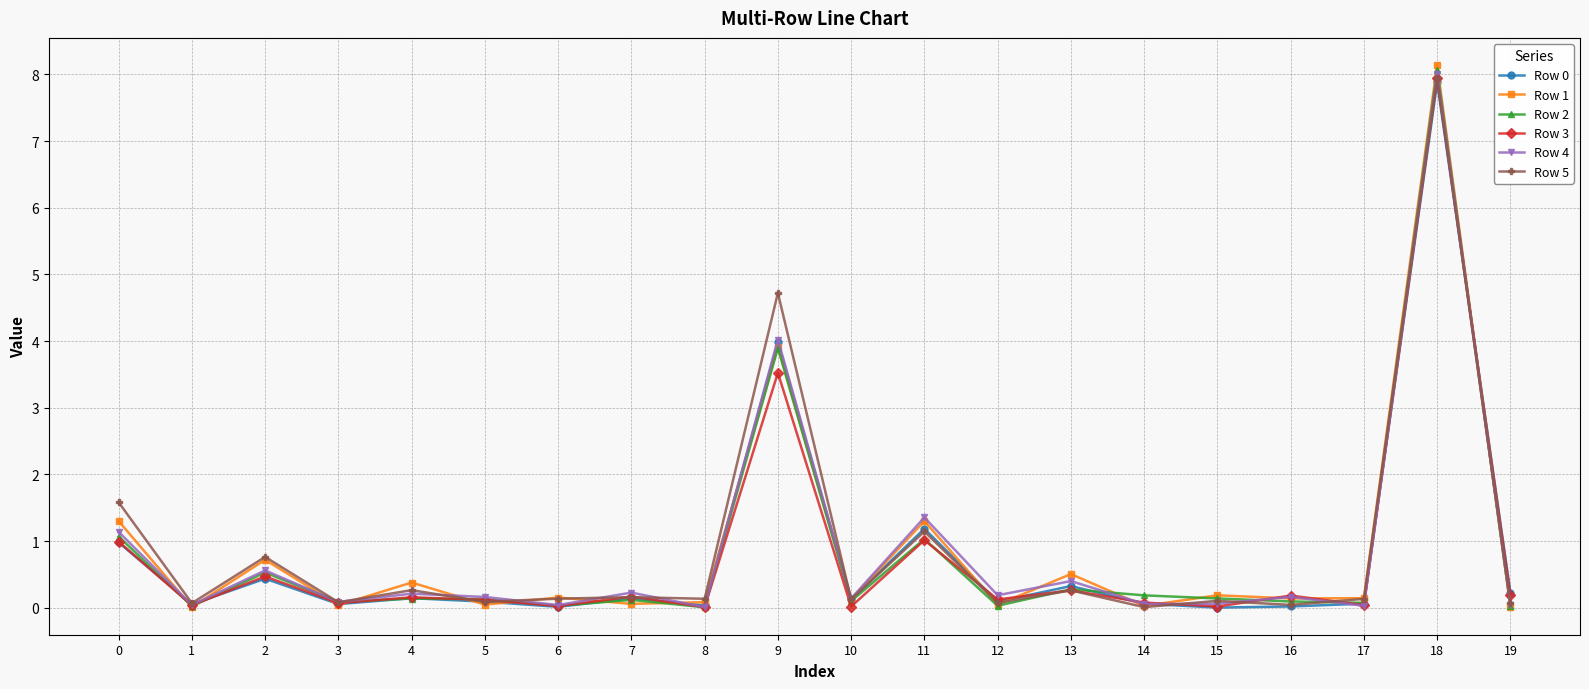

What is the difference between the maximum and minimum values in the Row 3 series?

7.9